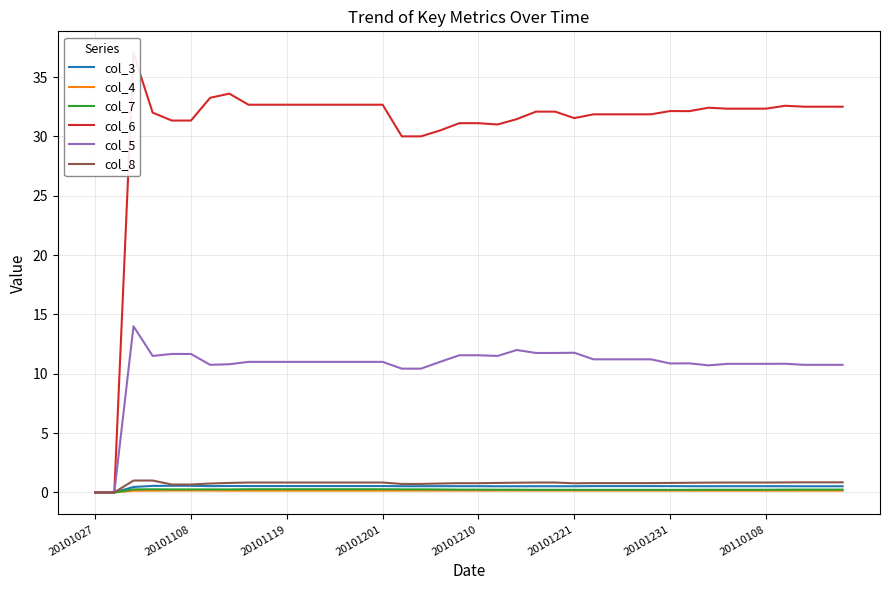

How many interior local peaks does the col_4 series have?

2